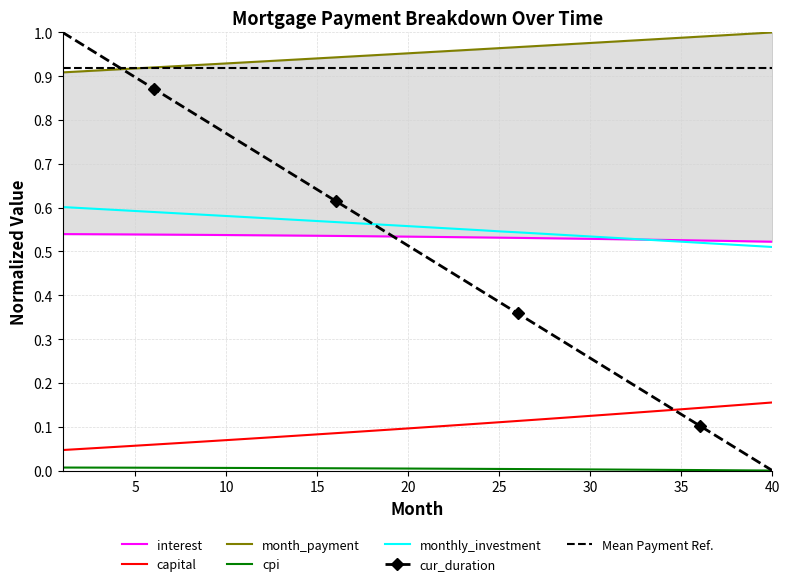

The value of cur_duration at 25 is 0.6. True or false?

False